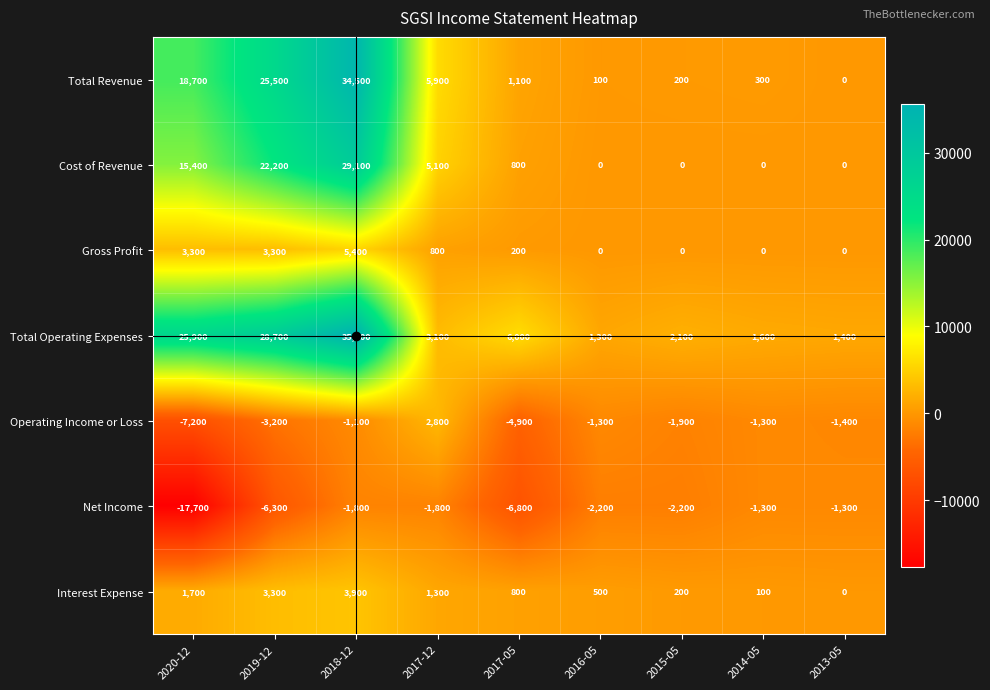

Which series has the widest spread of values?

Total Revenue